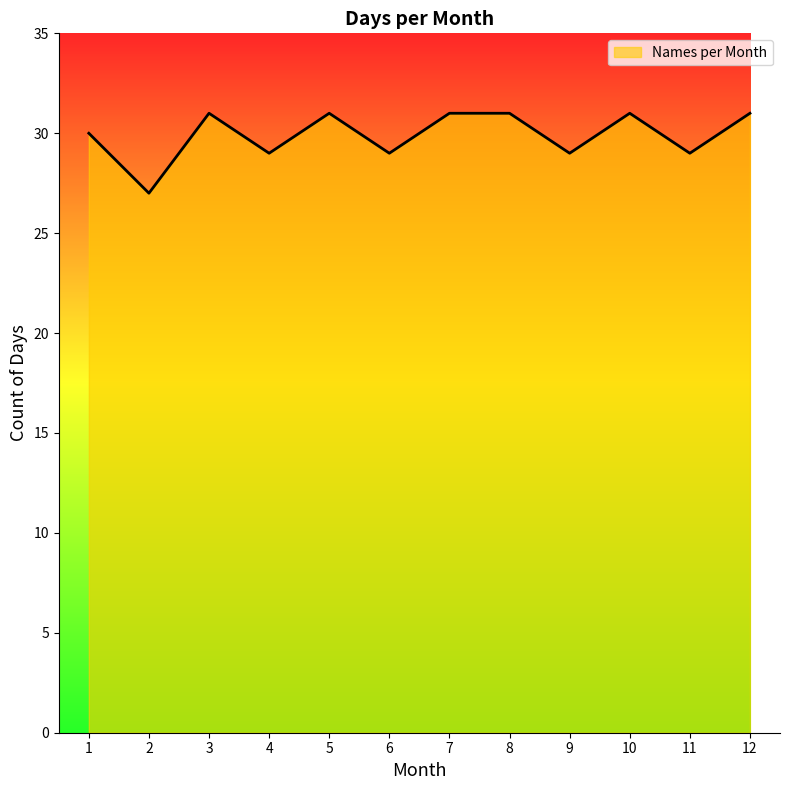

How many values are between 29 and 31?

11